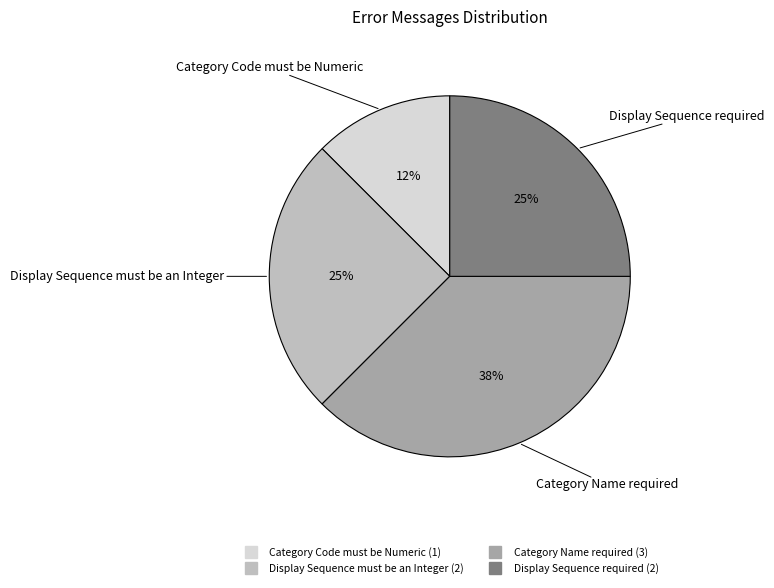

What is the smallest slice in the pie chart?

Category Code must be Numeric